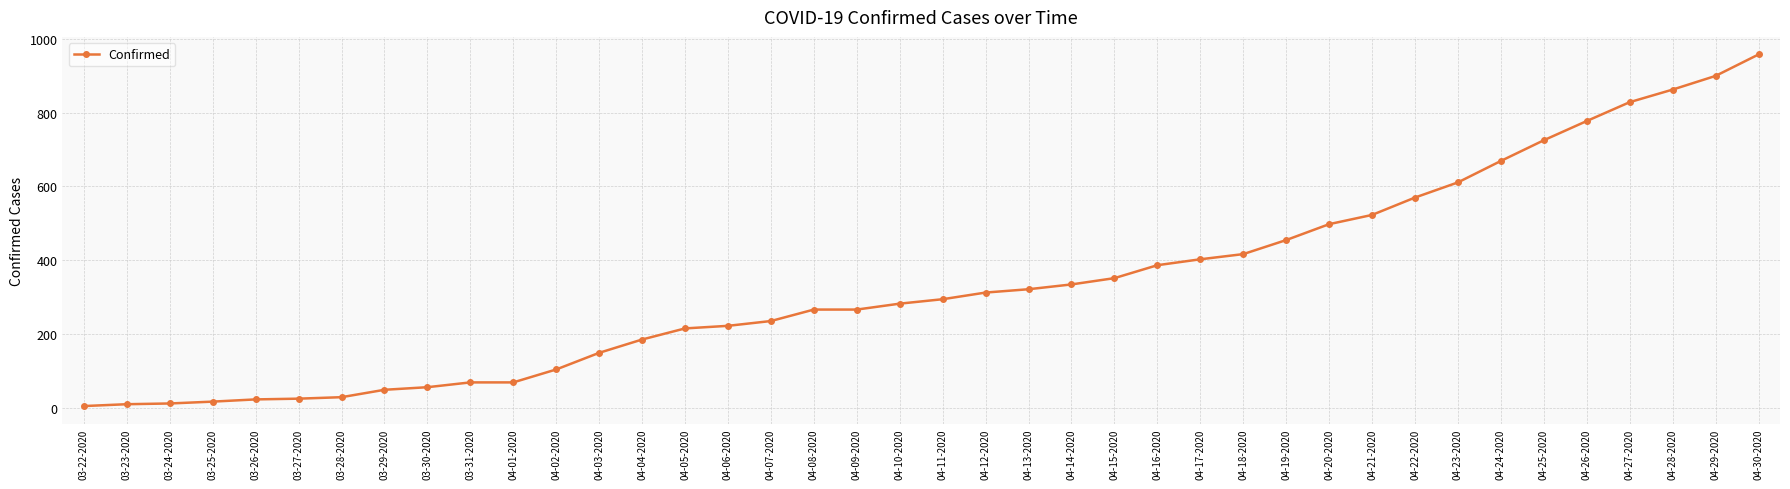

The value at 04-10-2020 is 283. True or false?

True